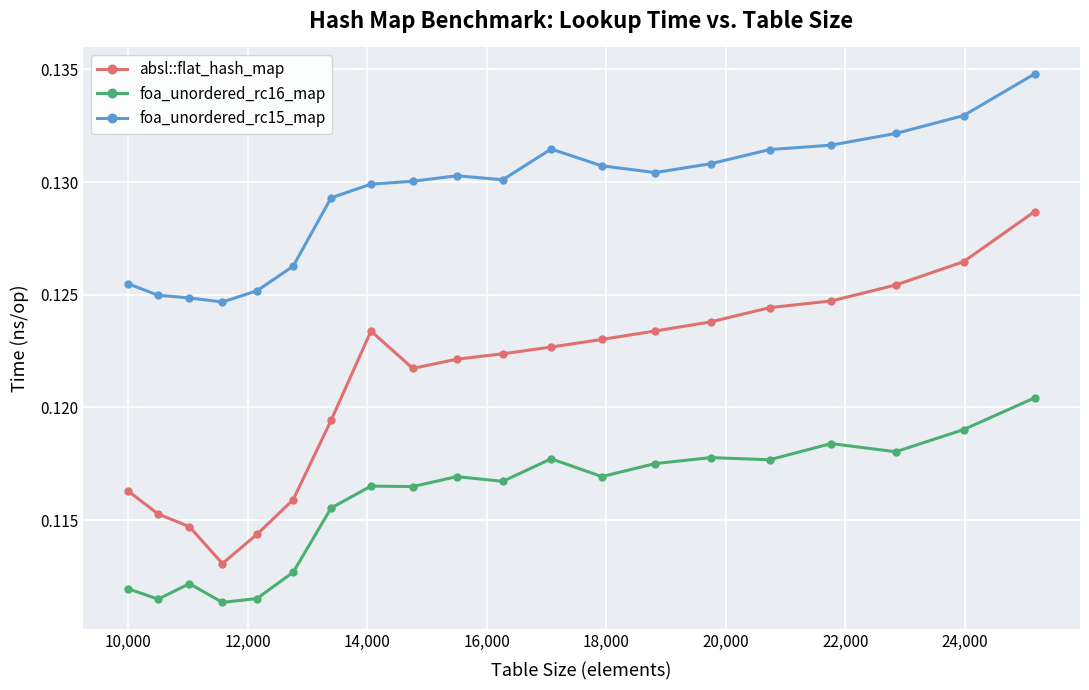

How many foa_unordered_rc15_map values are between 0 and 1?

20